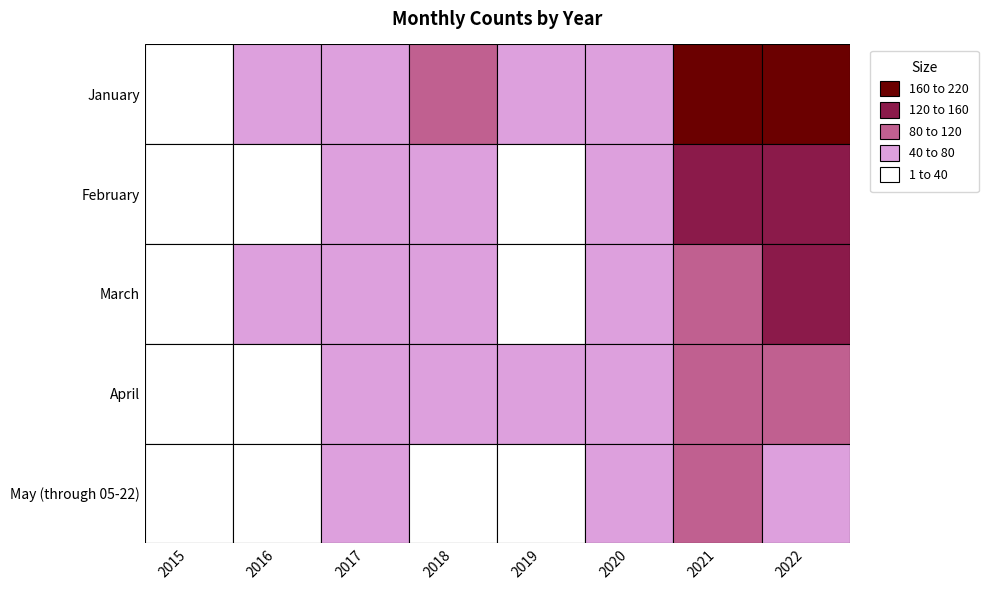

What is the smallest value displayed?

11